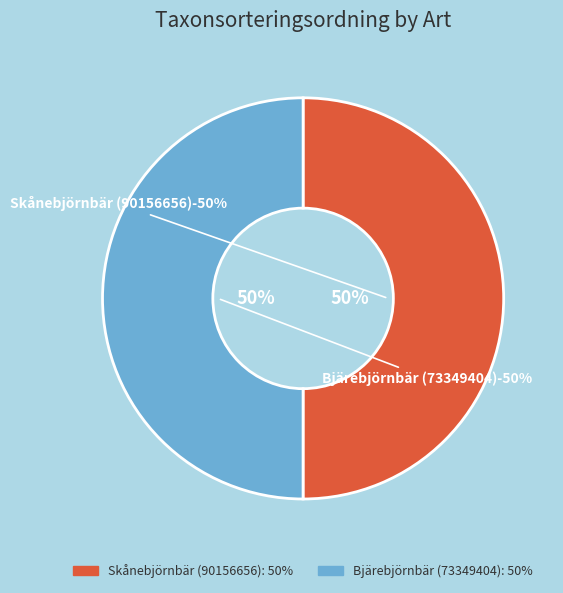

True or false: Bjärebjörnbär (73349404) accounts for 43% of the total.

False